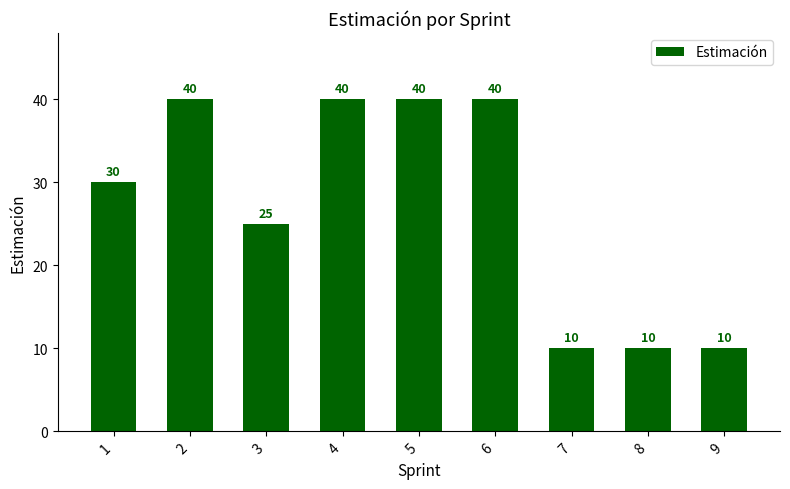

How many values are below 30?

4